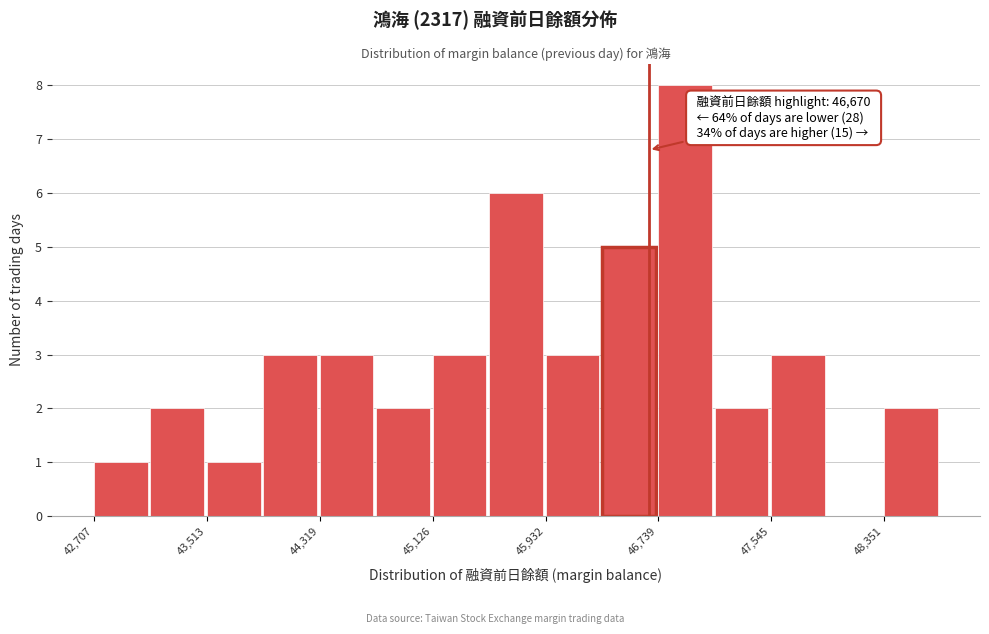

Over which range of the x-axis is the bar tallest?

46700 to 47100